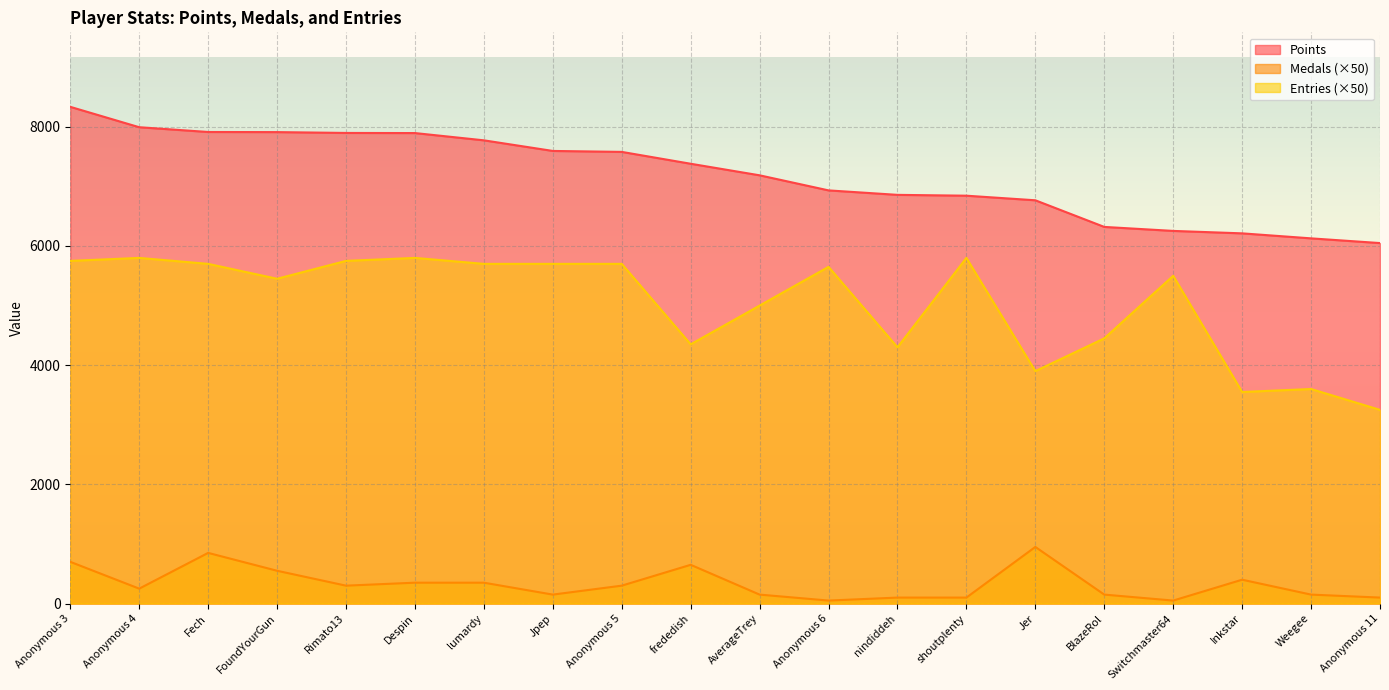

True or false: Points and Medals cross at least once.

False